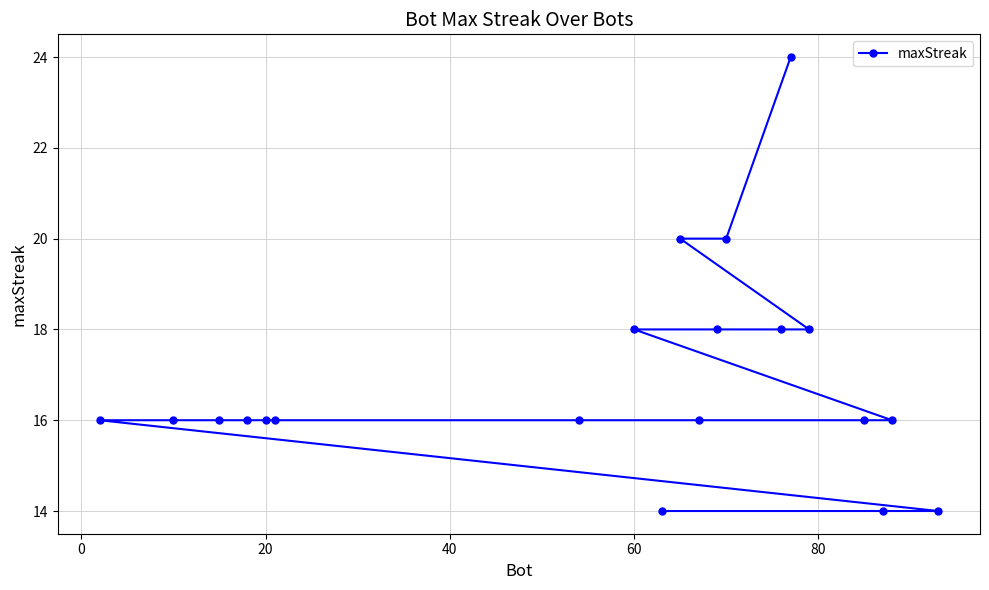

What is the sum of all values?

338